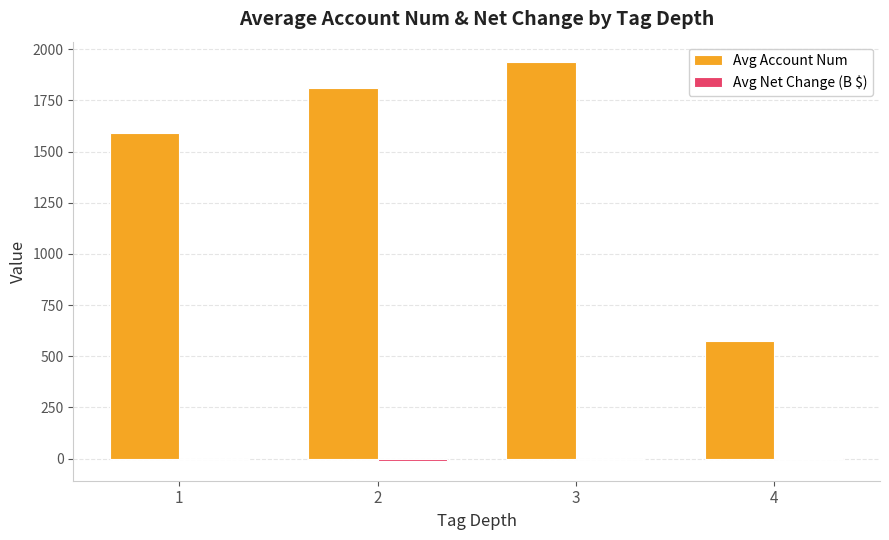

What is the sum of all Avg Account Num values?

5917.3